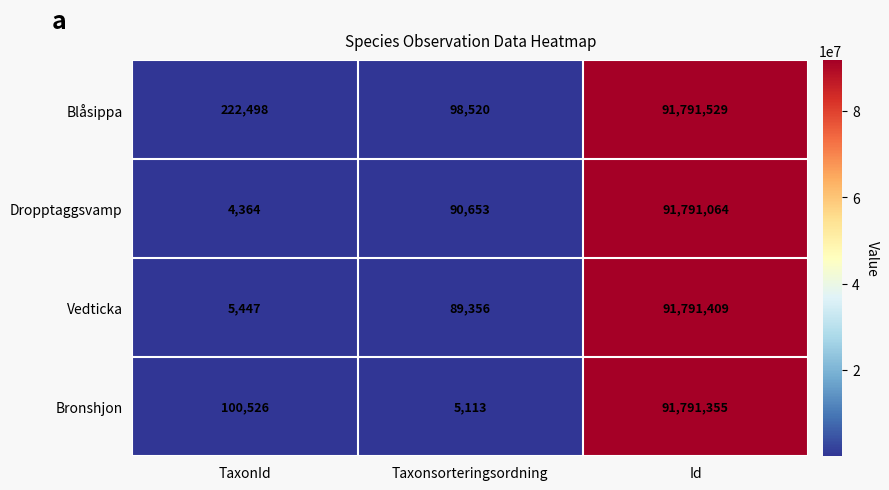

Which series has the largest total across all categories?

Blåsippa